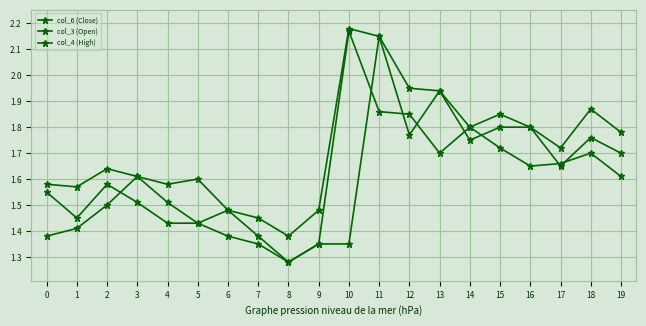

Rank the series at 17 from lowest to highest value.

col_3 (Open), col_6 (Close), col_4 (High)